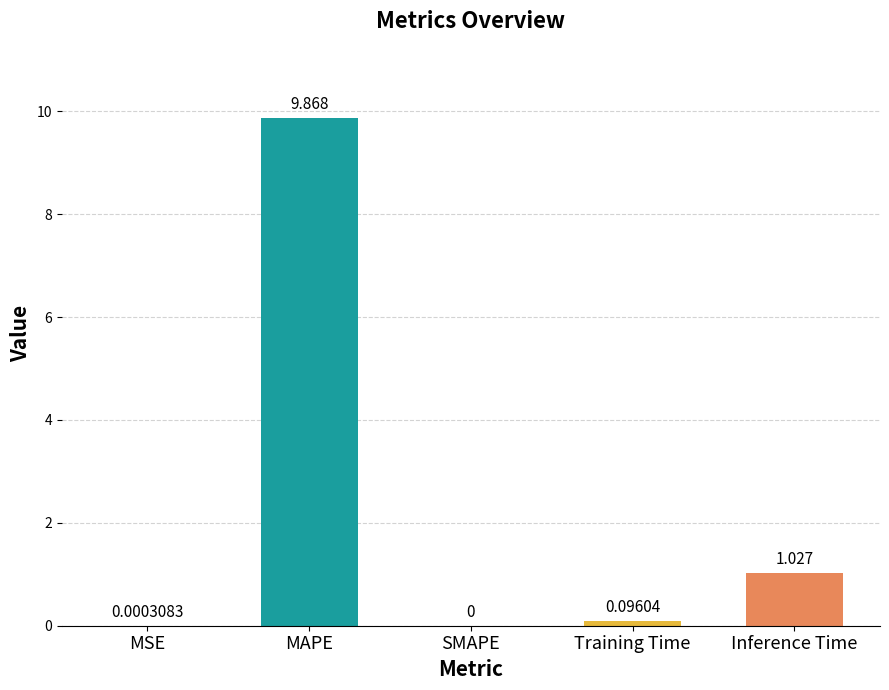

At which category does the chart reach its peak across all series?

MAPE